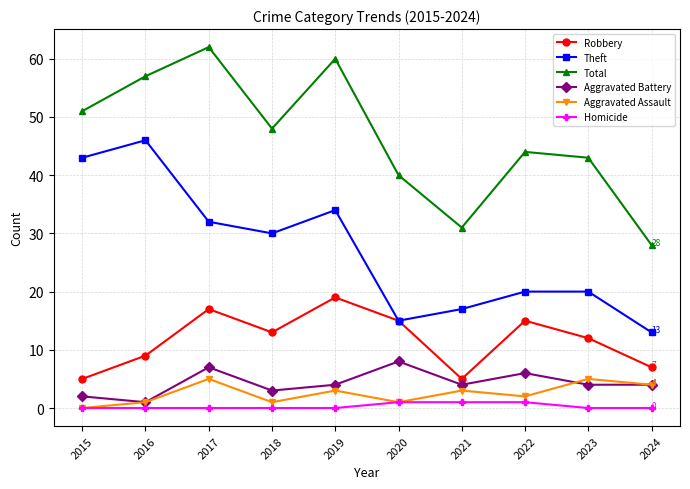

Reading left to right, extract all data points from this chart.

Robbery: 2015=5	2016=9	2017=17	2018=13	2019=19	2020=15	2021=5	2022=15	2023=12	2024=7
Theft: 2015=43	2016=46	2017=32	2018=30	2019=34	2020=15	2021=17	2022=20	2023=20	2024=13
Total: 2015=51	2016=57	2017=62	2018=48	2019=60	2020=40	2021=31	2022=44	2023=43	2024=28
Aggravated Battery: 2015=2	2016=1	2017=7	2018=3	2019=4	2020=8	2021=4	2022=6	2023=4	2024=4
Aggravated Assault: 2015=0	2016=1	2017=5	2018=1	2019=3	2020=1	2021=3	2022=2	2023=5	2024=4
Homicide: 2015=0	2016=0	2017=0	2018=0	2019=0	2020=1	2021=1	2022=1	2023=0	2024=0